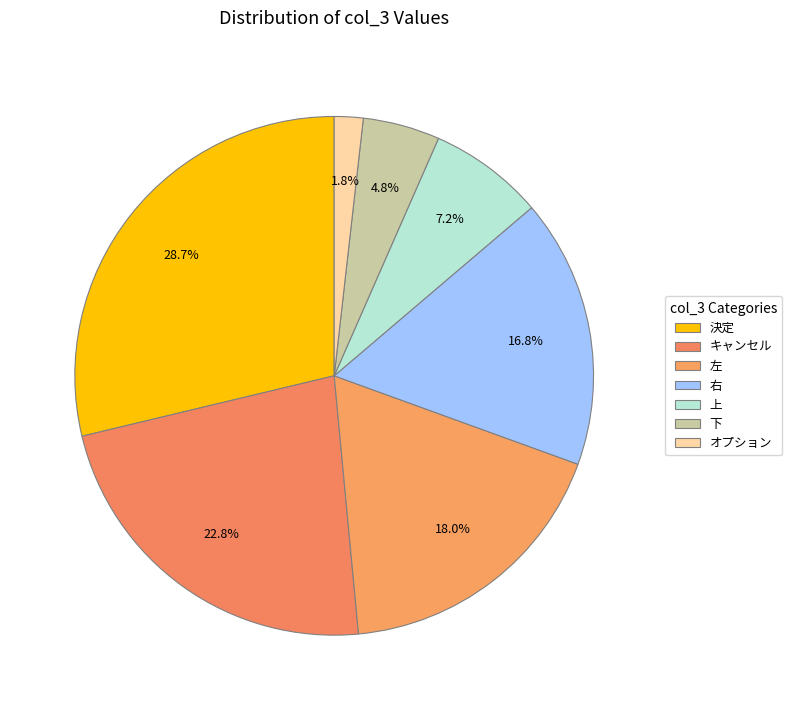

What is the total percentage of 上 and 決定?

35.9%